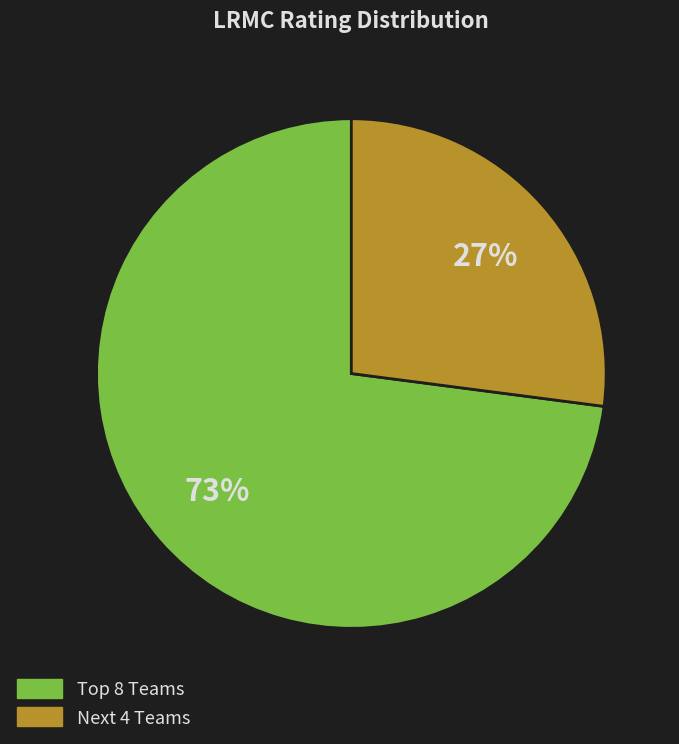

To the nearest percent, what is the average slice percentage?

50%